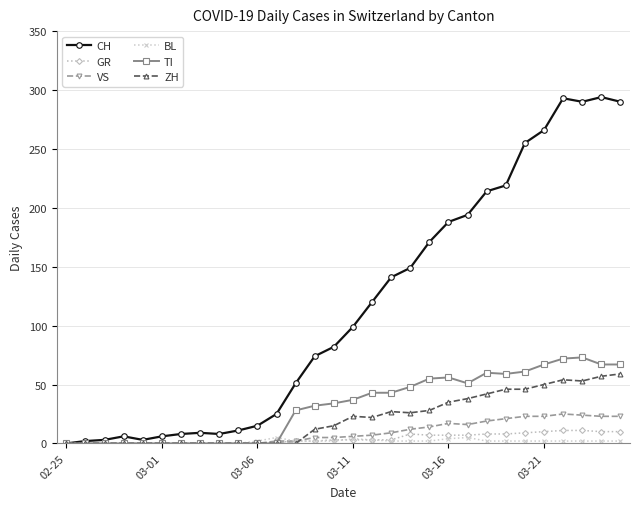

What is the maximum value shown in the chart?

294